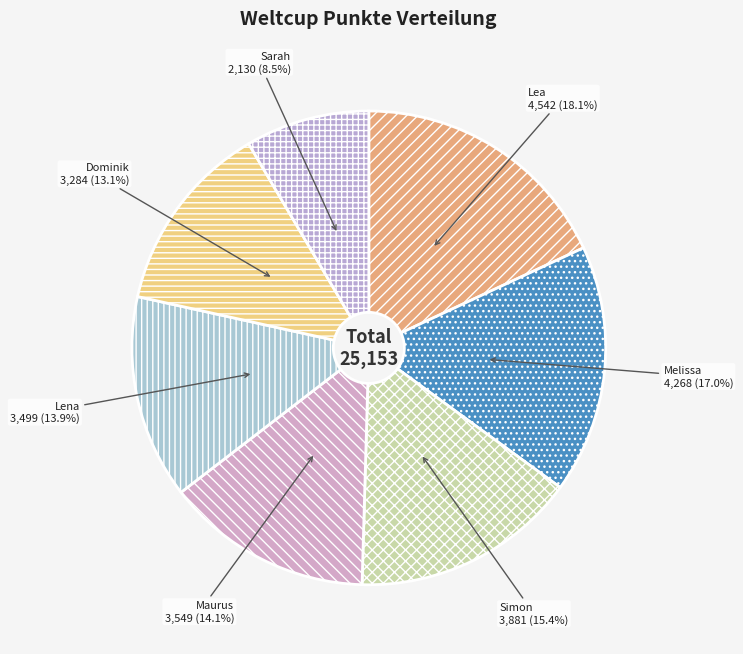

The Lea slice represents 10% of the pie. True or false?

False